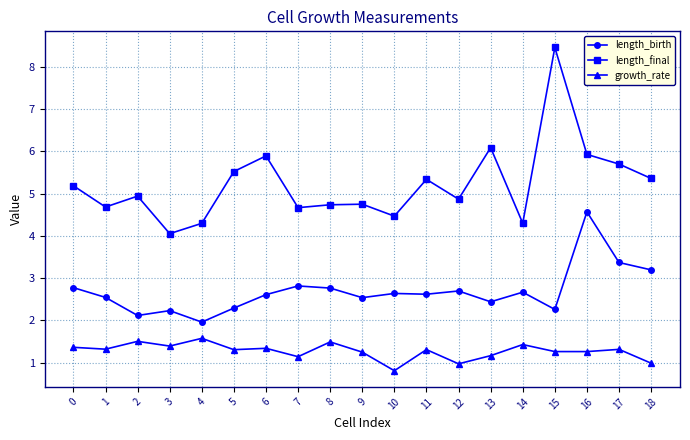

Rank the series at 16 from highest to lowest value.

length_final, length_birth, growth_rate